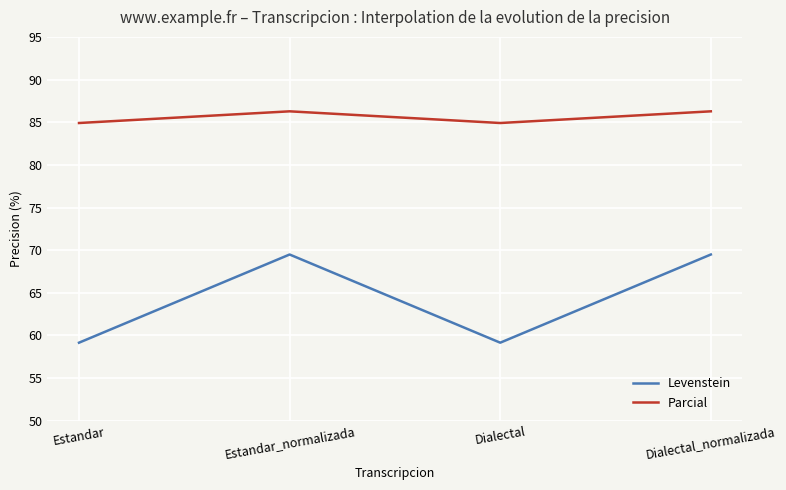

True or false: Parcial and Levenstein cross at least once.

False